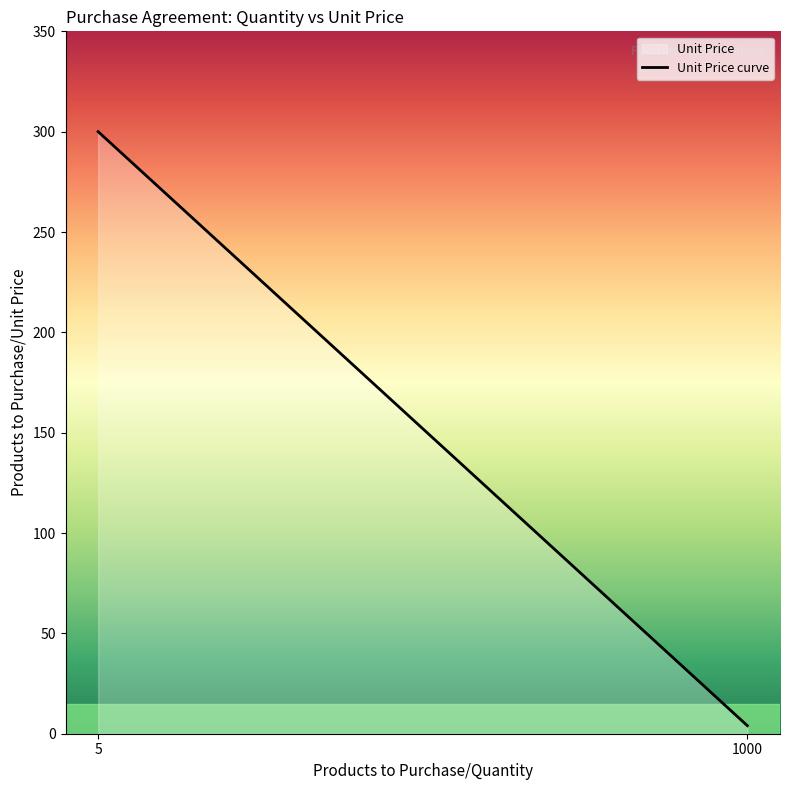

What is the maximum value shown in the chart?

300.0